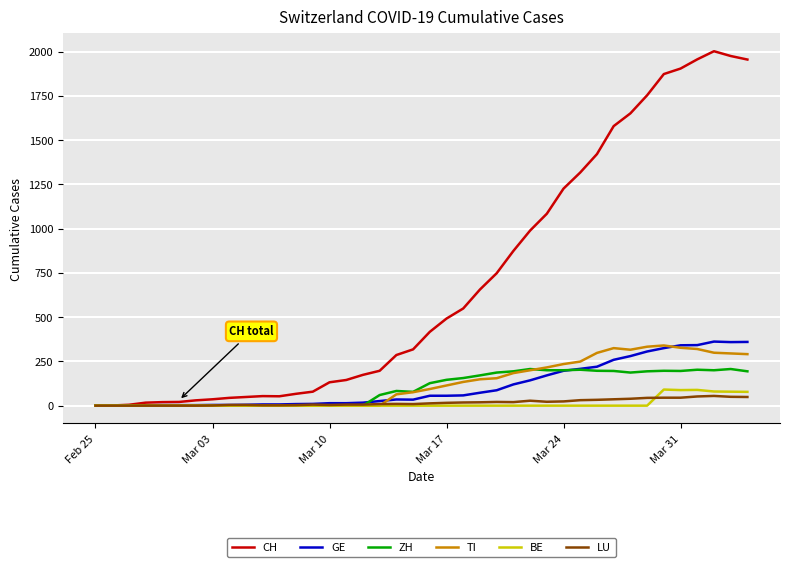

Which series has the largest total across all categories?

CH